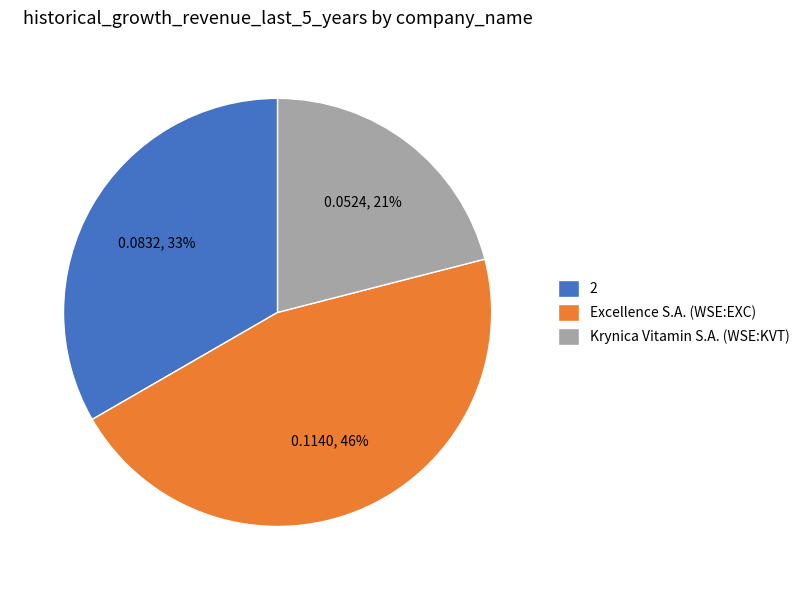

To the nearest percent, what is the average slice percentage?

33%